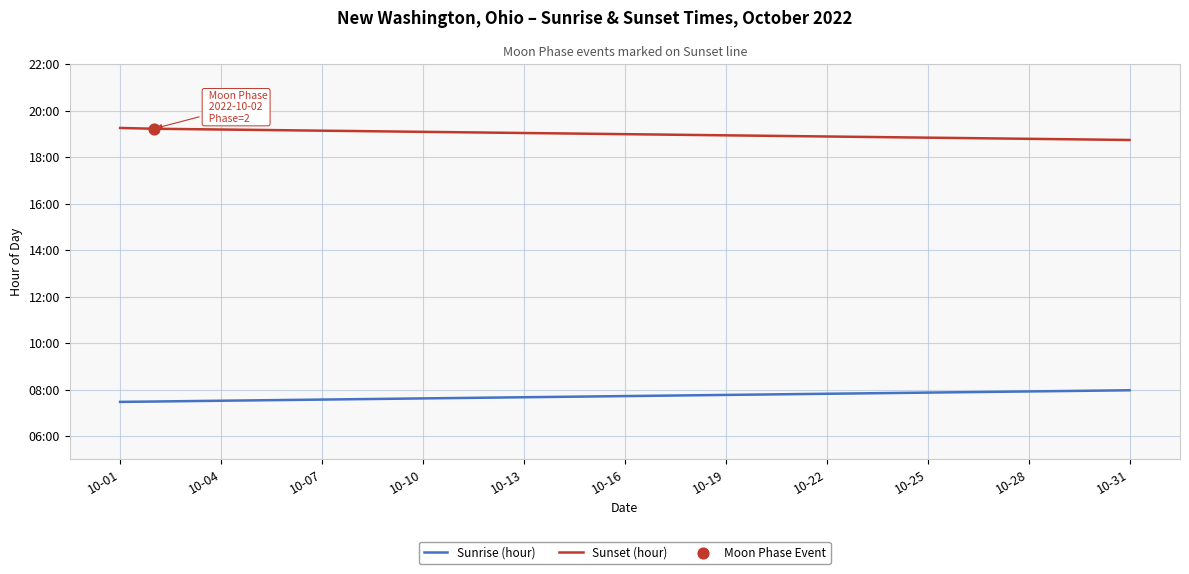

At how many categories does at least one series exceed 15?

31